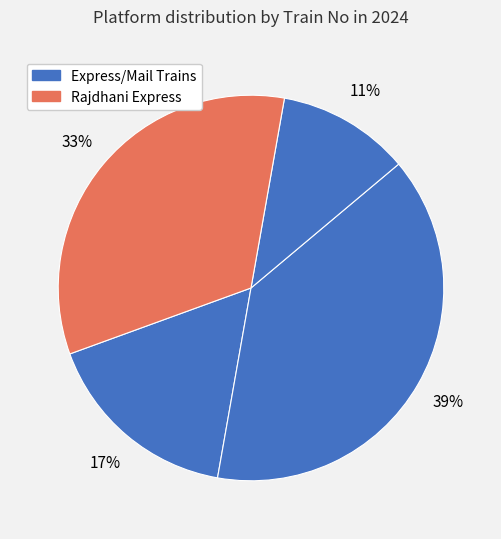

How many segments does this pie chart have?

4